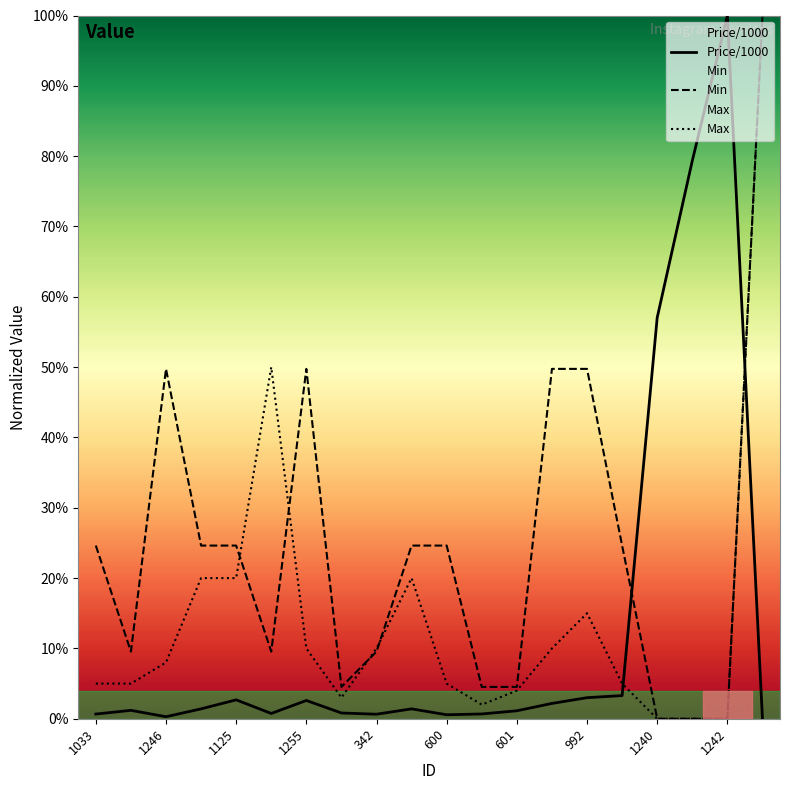

What is the maximum value for Price/1000?

100.0